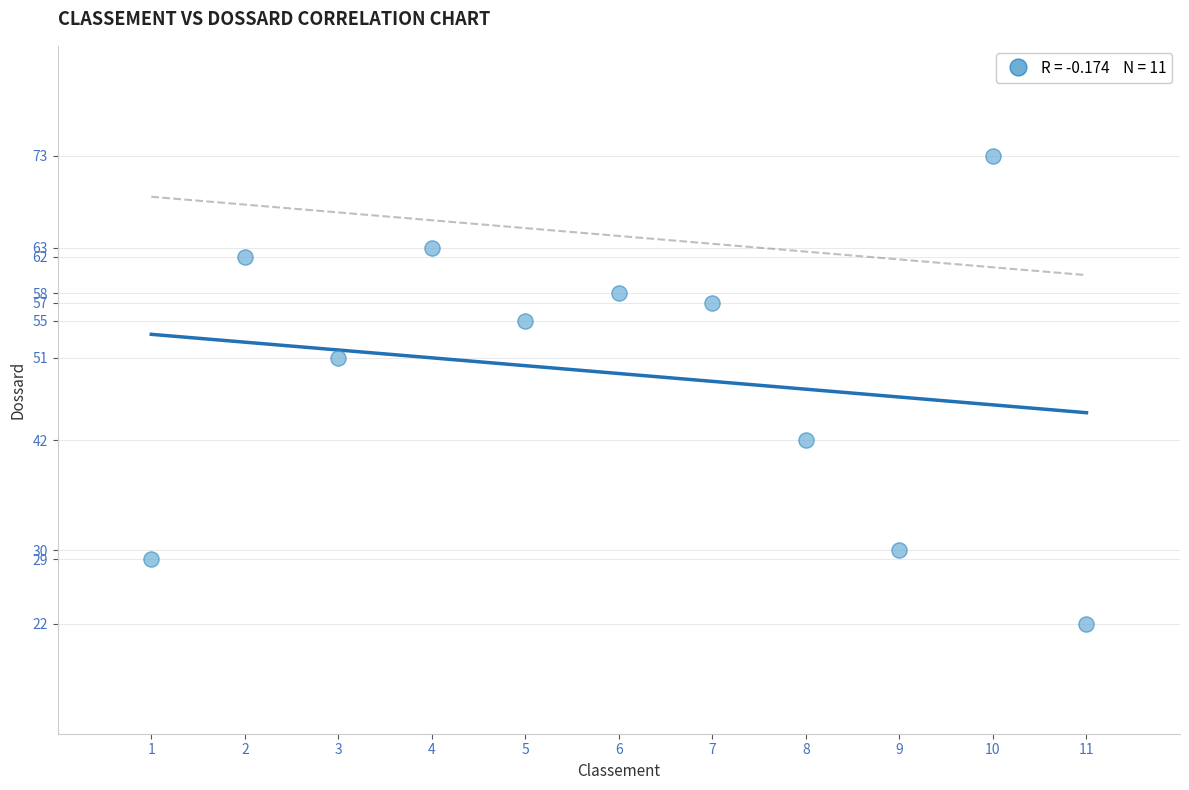

What is the range of X values (max minus min)?

10